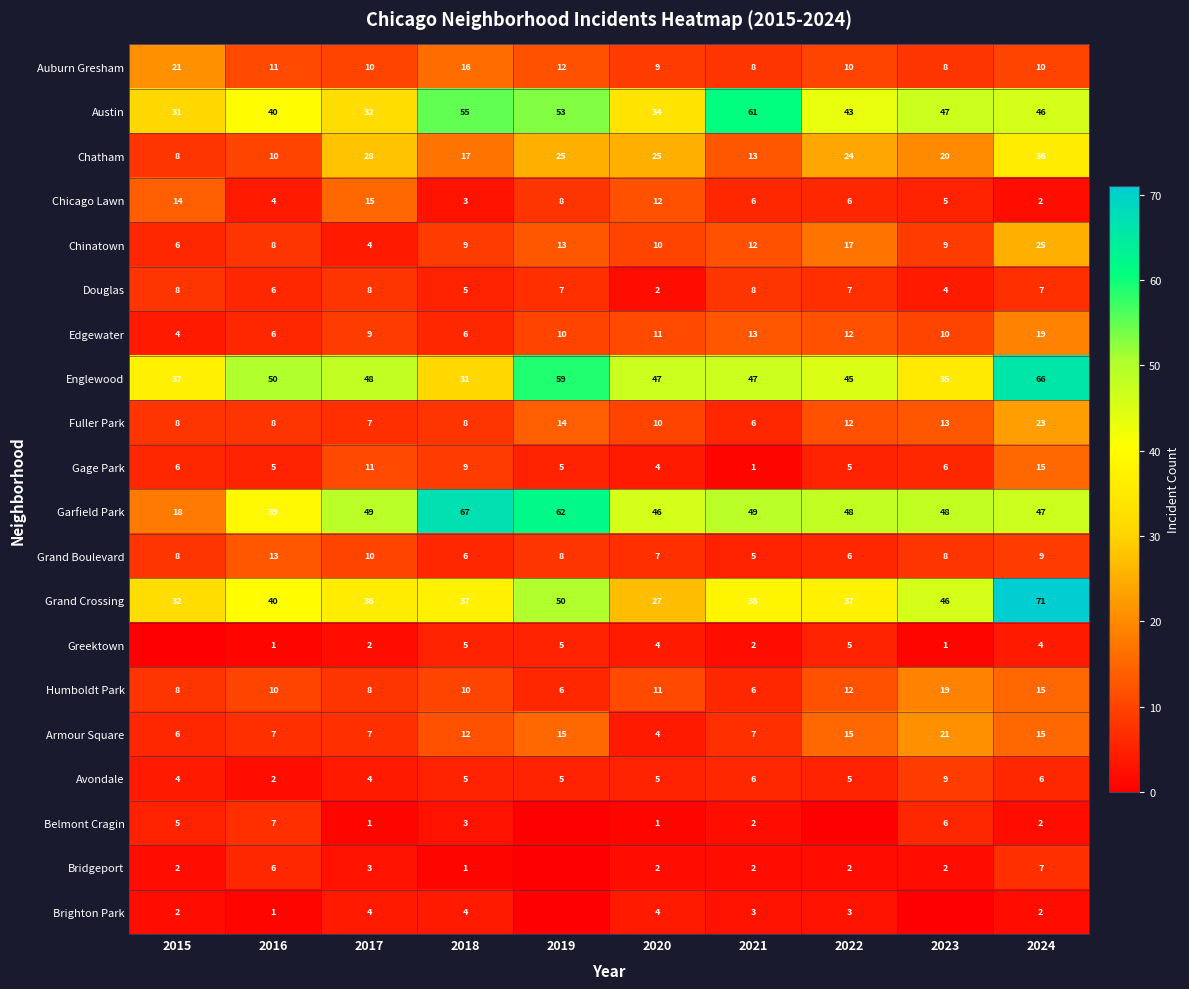

True or false: Fuller Park has a value of 10 at 2020.

True